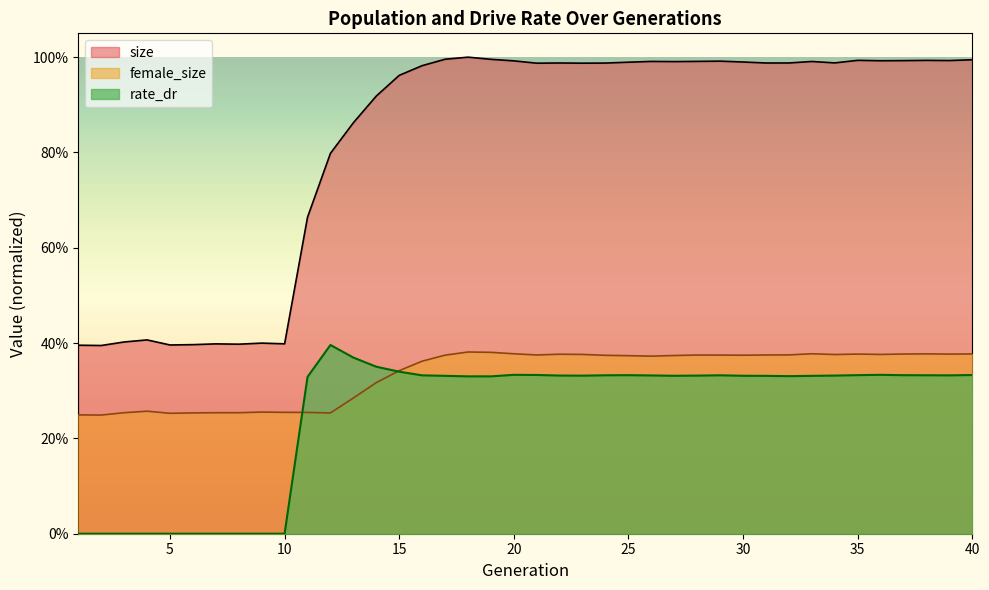

Does the chart display data point markers on the line(s)?

No